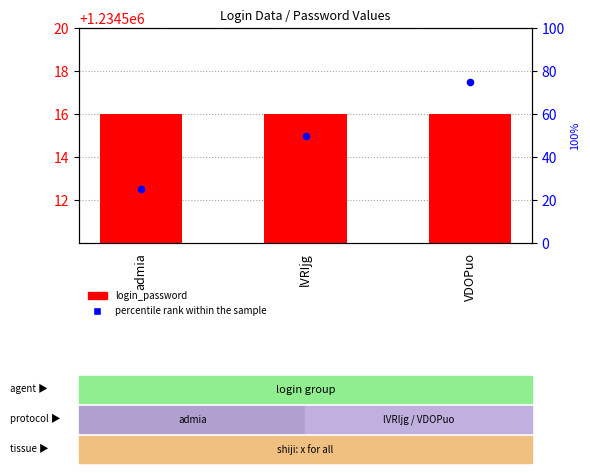

What are all the series names shown in the legend?

login_password, percentile rank within the sample